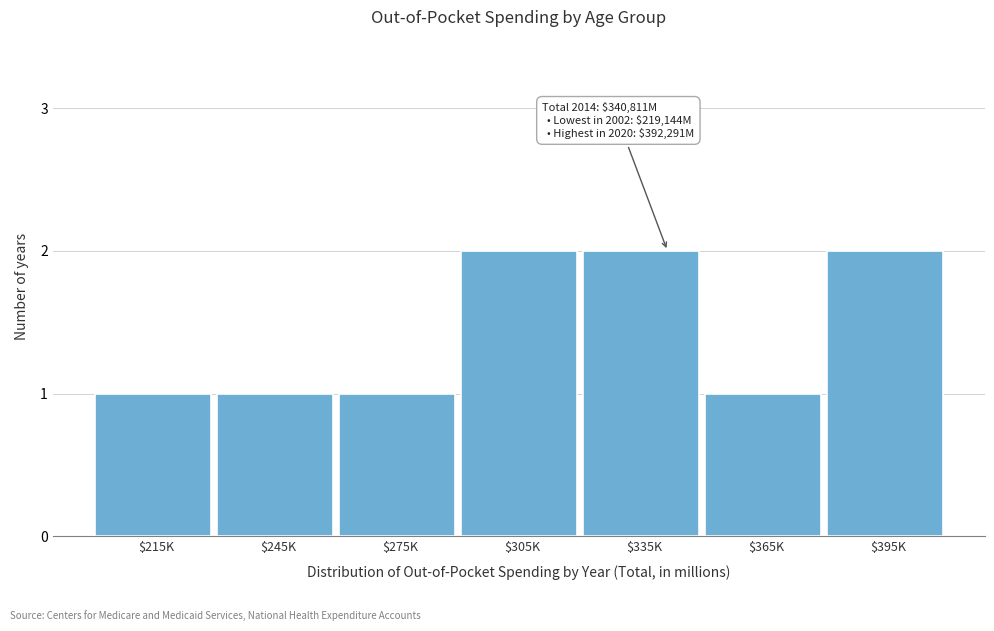

Reading right to left, list all the values displayed in this chart.

2	1	2	2	1	1	1